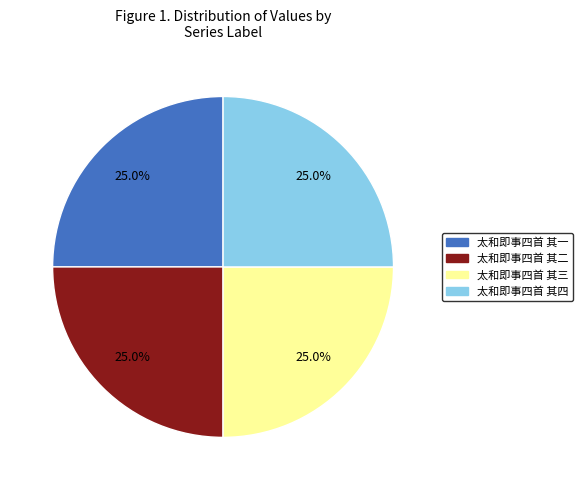

Does 太和即事四首 其二 represent more than half of the total?

No